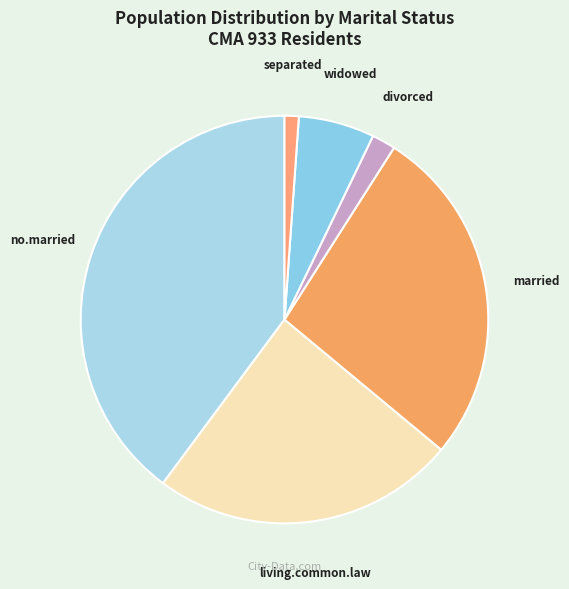

How many slices are in this pie chart?

6